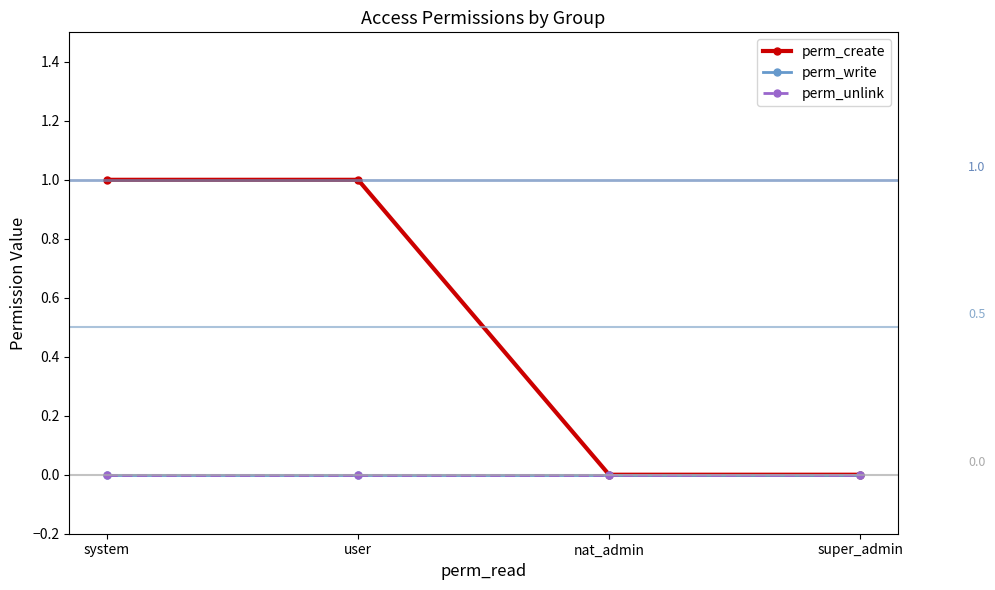

Is this an area chart (filled region under the line)?

No